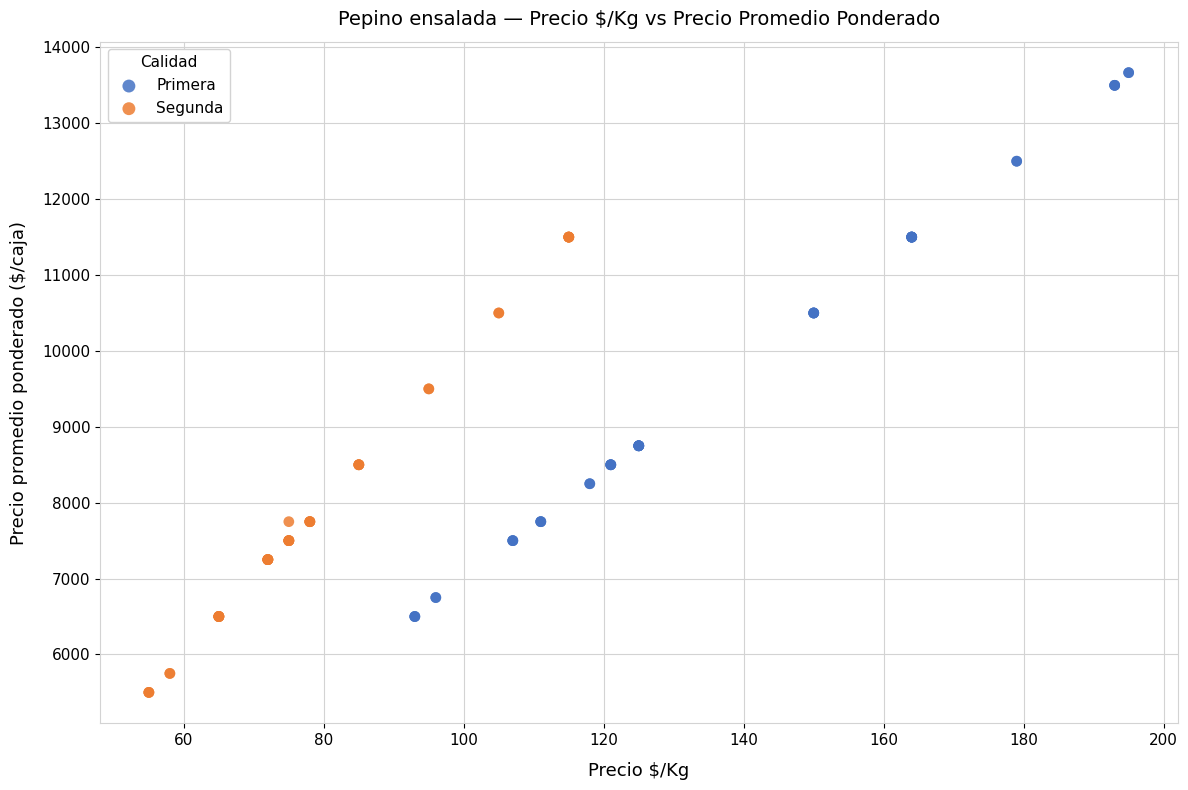

Which series contains the lowest Y value?

Segunda